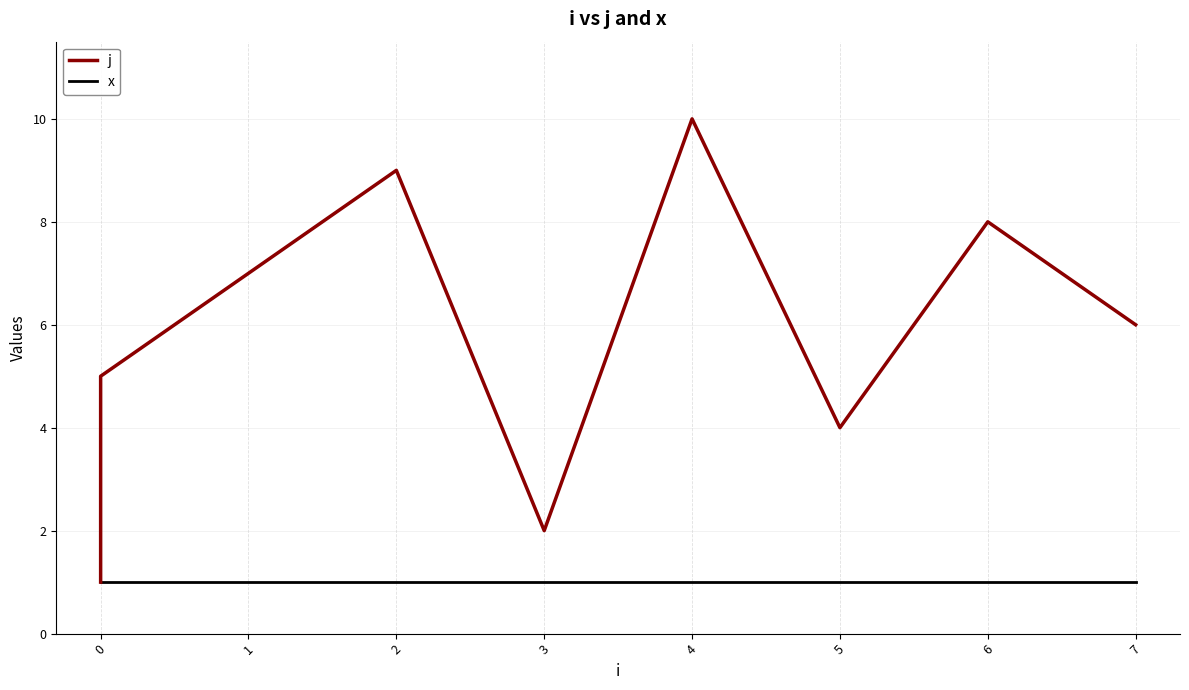

What is the difference between the maximum and minimum values in the j series?

9